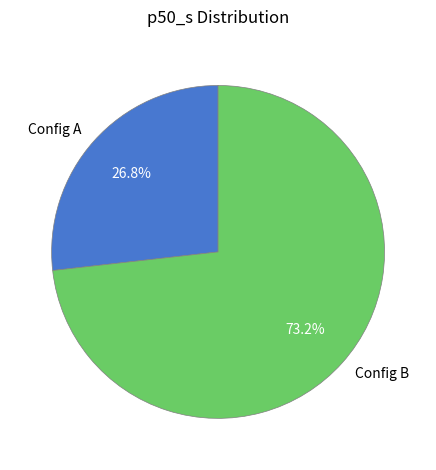

What is the majority slice?

Config B